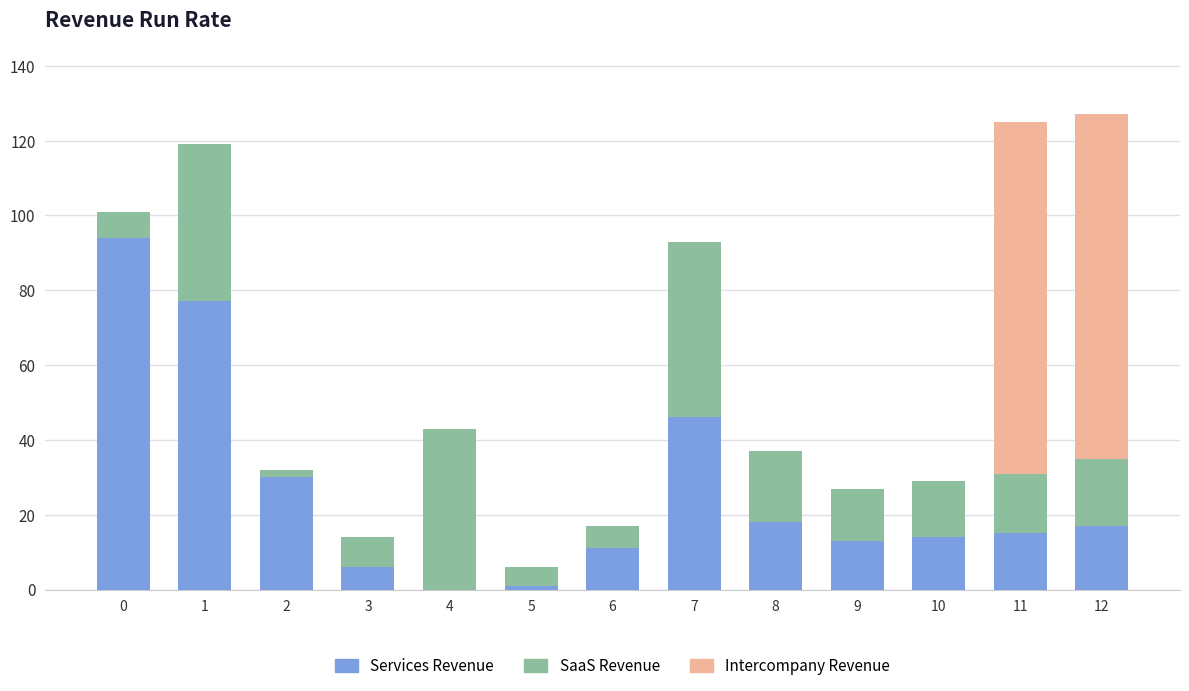

The Services Revenue series shows 19 at 6. True or false?

False